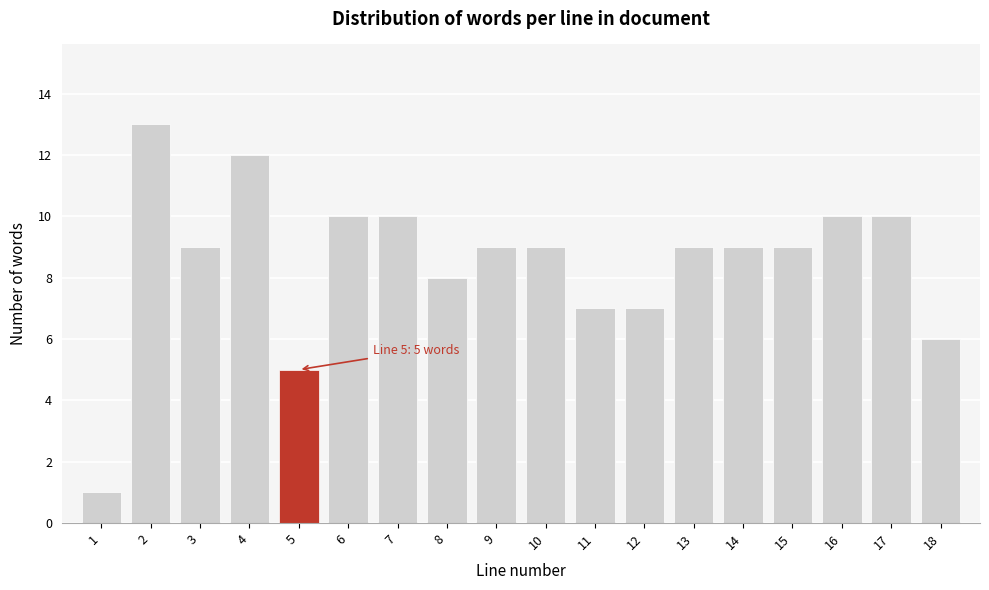

Reading left to right, list all the values displayed in this chart.

1=1	2=13	3=9	4=12	5=5	6=10	7=10	8=8	9=9	10=9	11=7	12=7	13=9	14=9	15=9	16=10	17=10	18=6